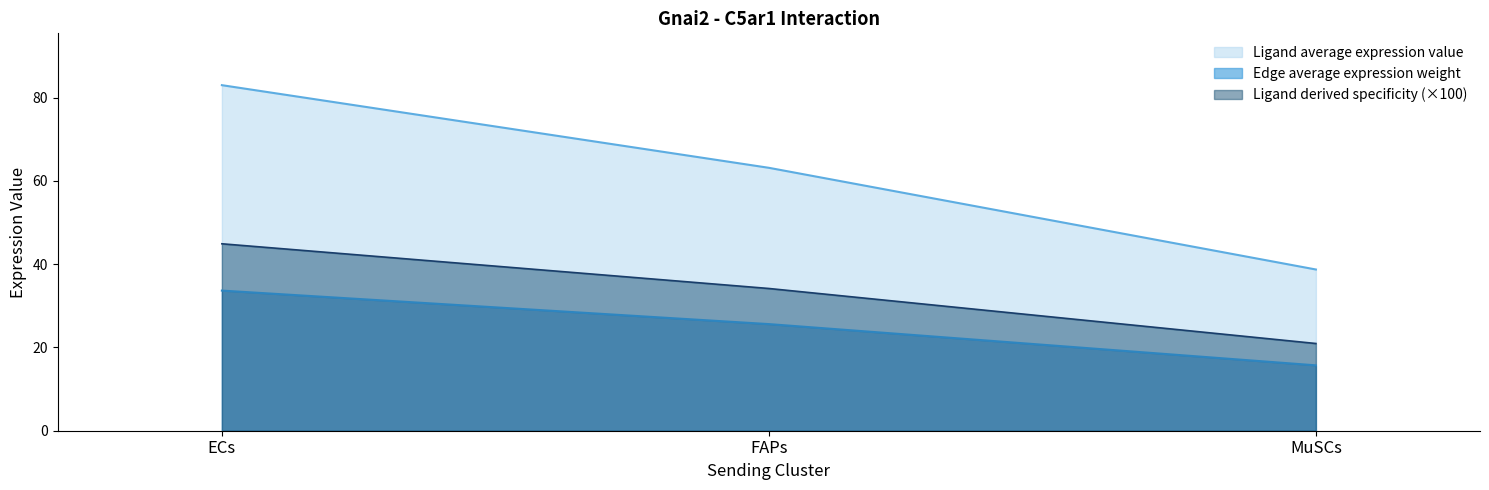

How many lines are shown in the chart?

3